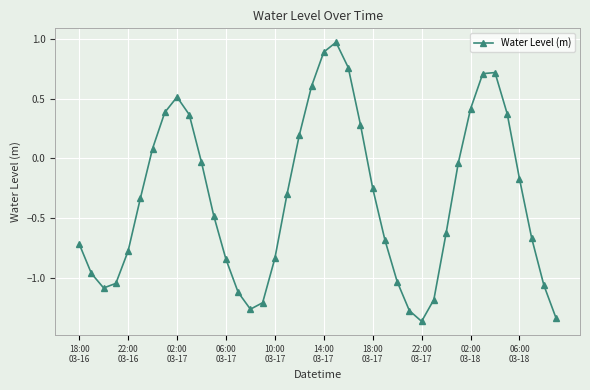

How many interior local valleys (lower than both neighbors) does the data have?

3